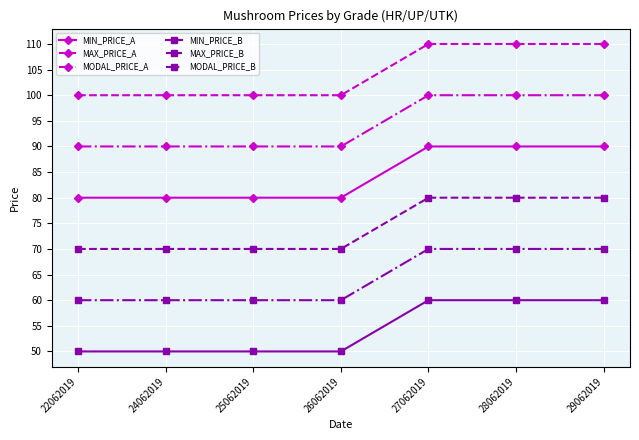

Reading right to left, what are all the values shown in this chart?

MIN_PRICE_A: 29062019=90	28062019=90	27062019=90	26062019=80	25062019=80	24062019=80	22062019=80
MAX_PRICE_A: 29062019=110	28062019=110	27062019=110	26062019=100	25062019=100	24062019=100	22062019=100
MODAL_PRICE_A: 29062019=100	28062019=100	27062019=100	26062019=90	25062019=90	24062019=90	22062019=90
MIN_PRICE_B: 29062019=60	28062019=60	27062019=60	26062019=50	25062019=50	24062019=50	22062019=50
MAX_PRICE_B: 29062019=80	28062019=80	27062019=80	26062019=70	25062019=70	24062019=70	22062019=70
MODAL_PRICE_B: 29062019=70	28062019=70	27062019=70	26062019=60	25062019=60	24062019=60	22062019=60